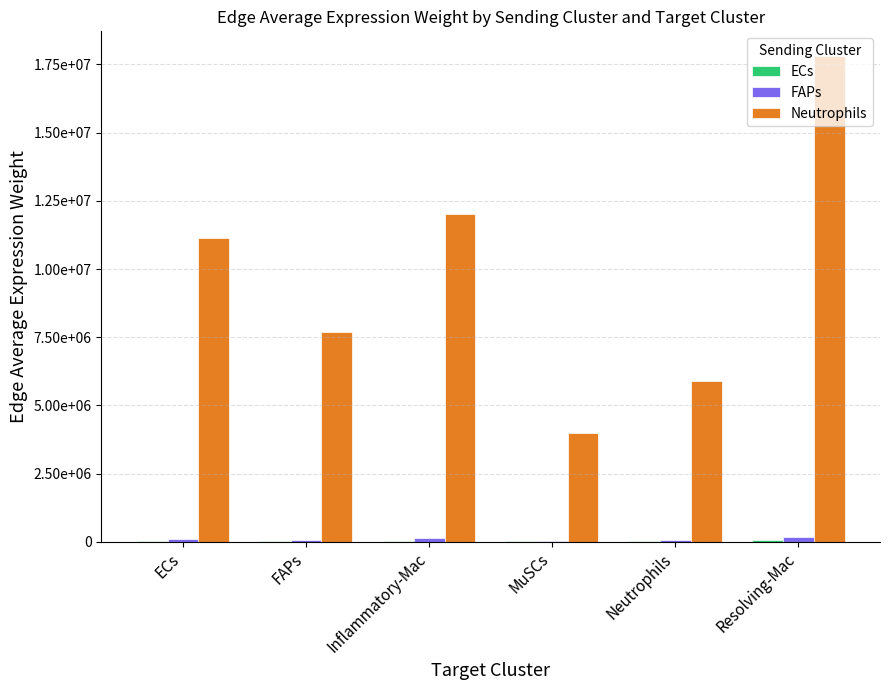

Between Inflammatory-Mac and MuSCs, which series saw the biggest shift?

Neutrophils